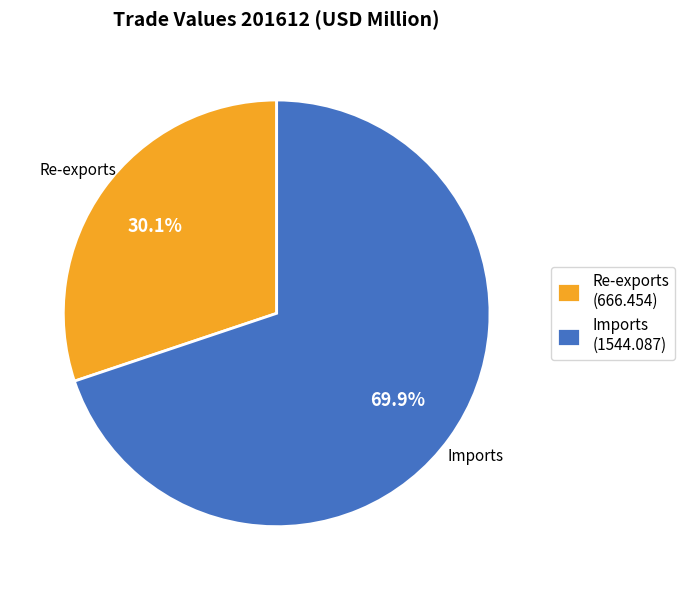

Which slice represents more than half of the pie?

Imports